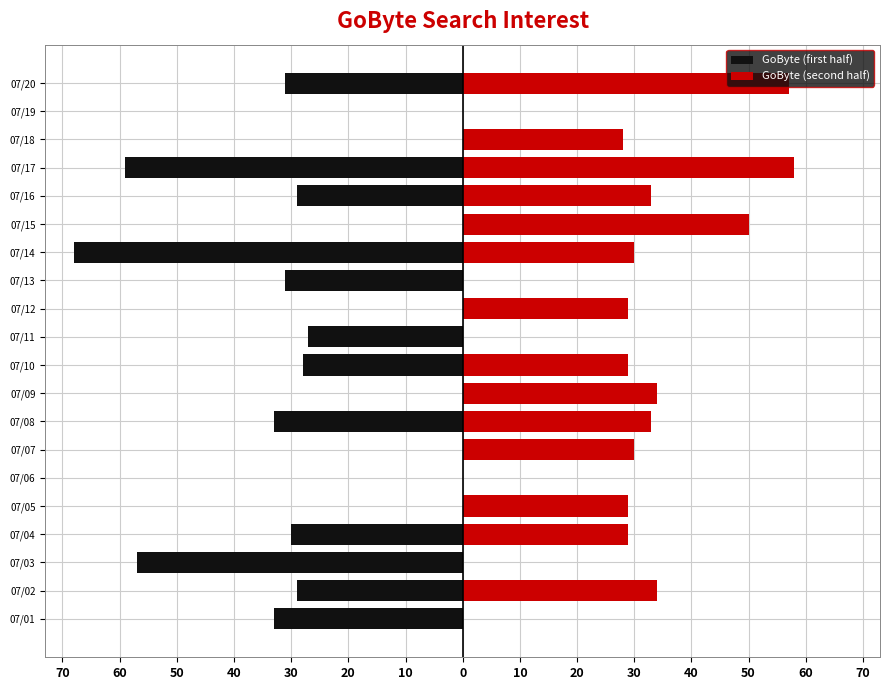

List the series in order of their overall mean, lowest first.

GoByte (first half), GoByte (second half)